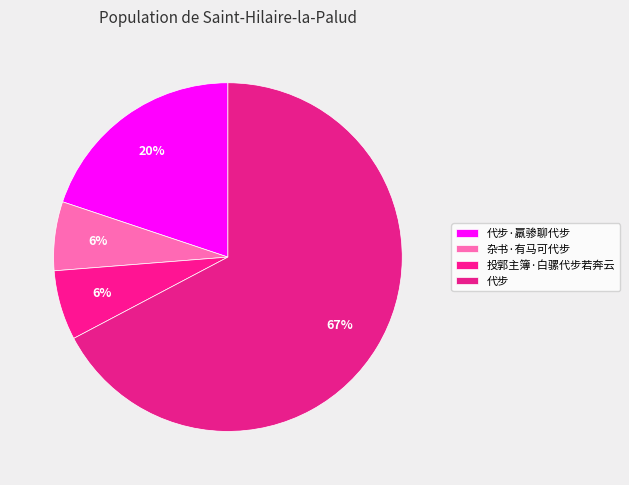

The 代步 slice represents 54% of the pie. True or false?

False